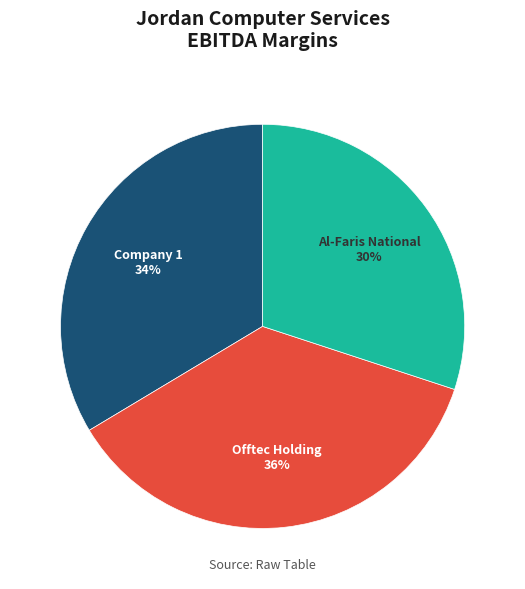

Is there any slice that represents more than half of the pie?

No